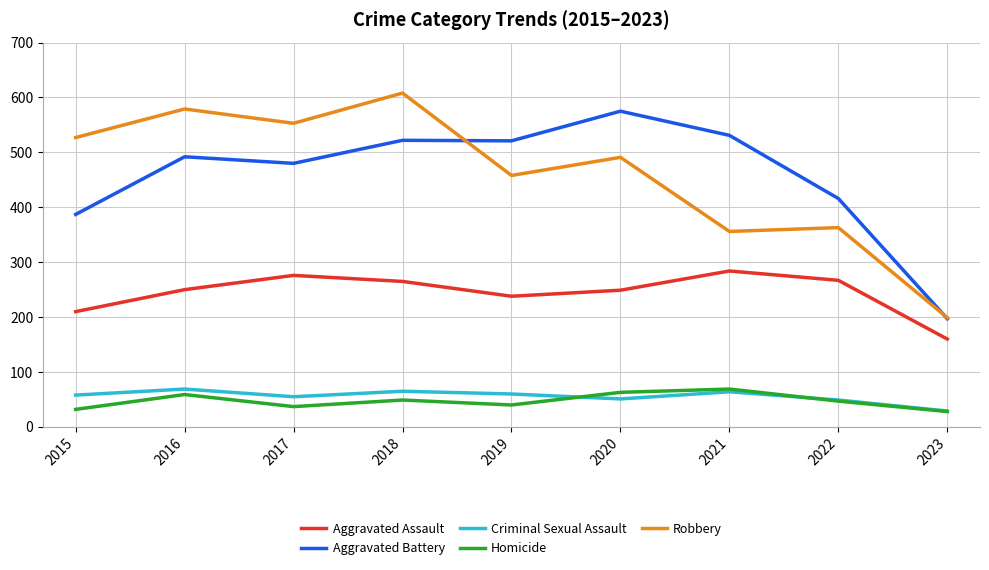

At which category does the chart reach its peak across all series?

2018